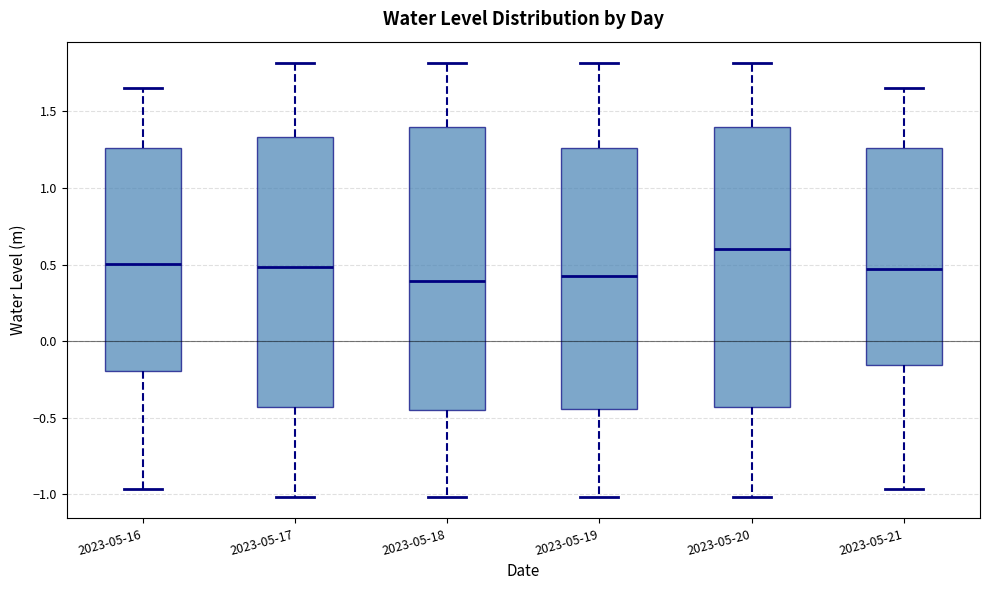

Reading left to right, read every box against the y-axis: the position of its median line, the range the box covers, and the ends of its whiskers. The values are not printed on the chart, so give them approximately, as read against the axis.

2023-05-16: median 0.50, box -0.20 to 1.25, whiskers -0.95 to 1.65
2023-05-17: median 0.50, box -0.45 to 1.35, whiskers -1.00 to 1.80
2023-05-18: median 0.40, box -0.45 to 1.40, whiskers -1.00 to 1.80
2023-05-19: median 0.40, box -0.45 to 1.25, whiskers -1.00 to 1.80
2023-05-20: median 0.60, box -0.45 to 1.40, whiskers -1.00 to 1.80
2023-05-21: median 0.45, box -0.15 to 1.25, whiskers -0.95 to 1.65